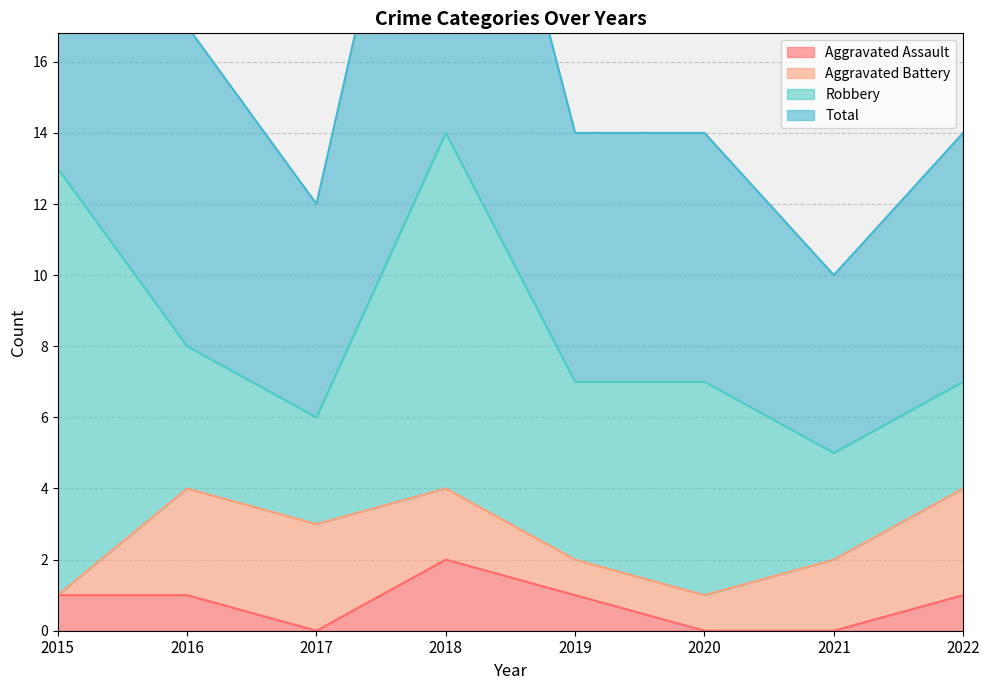

What is the minimum value for Total?

10